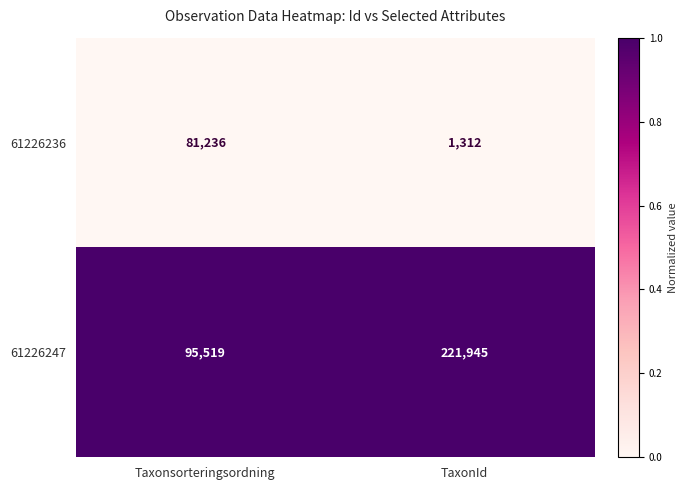

Which category has the lowest value in the 61226247 series?

Taxonsorteringsordning